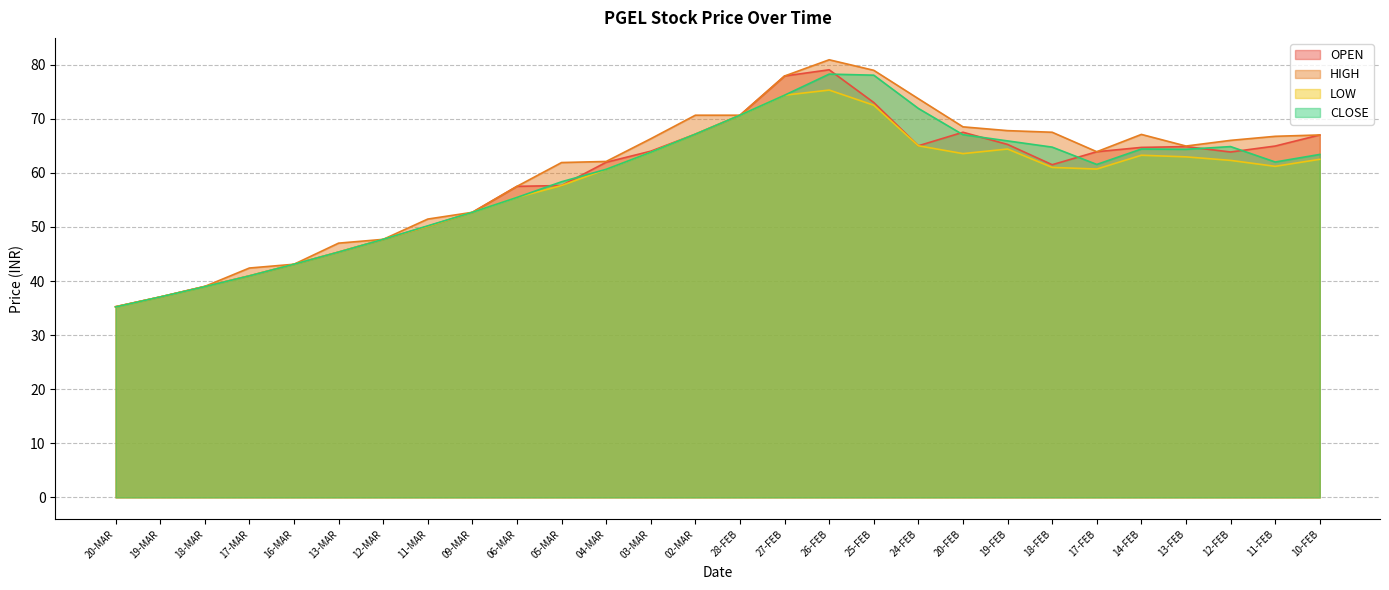

After their last crossing, which series has the higher values: CLOSE or OPEN?

OPEN